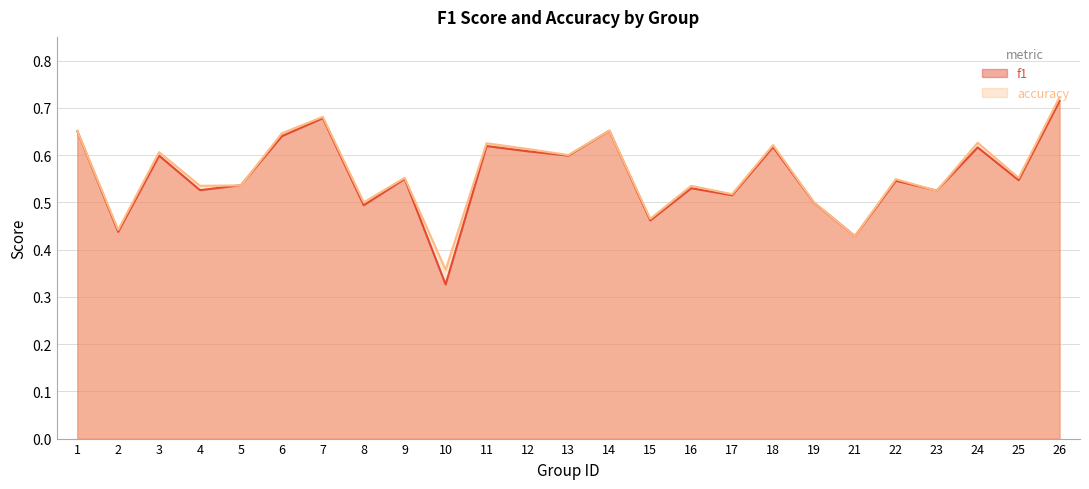

Which series has the largest total across all categories?

accuracy